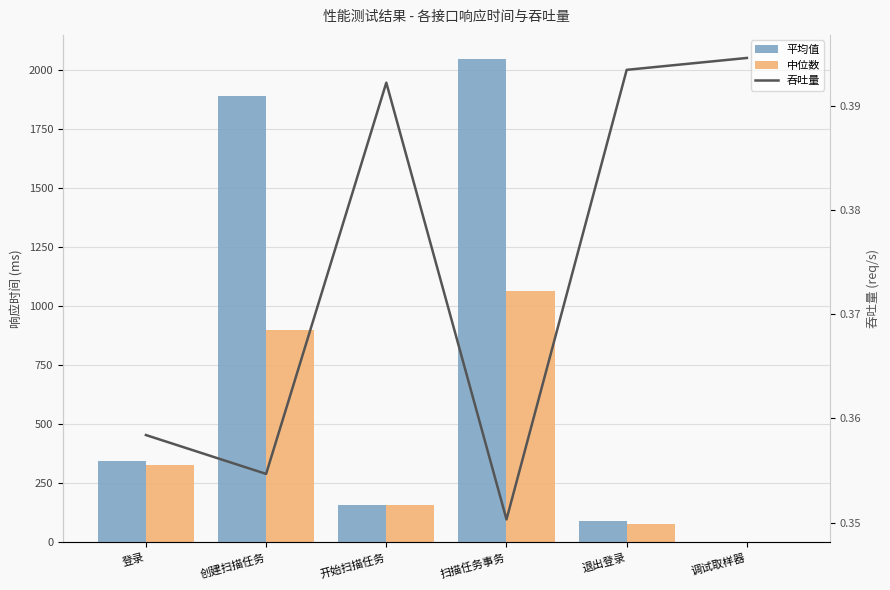

What is the difference between the highest and lowest values at 扫描任务事务?

2046.6